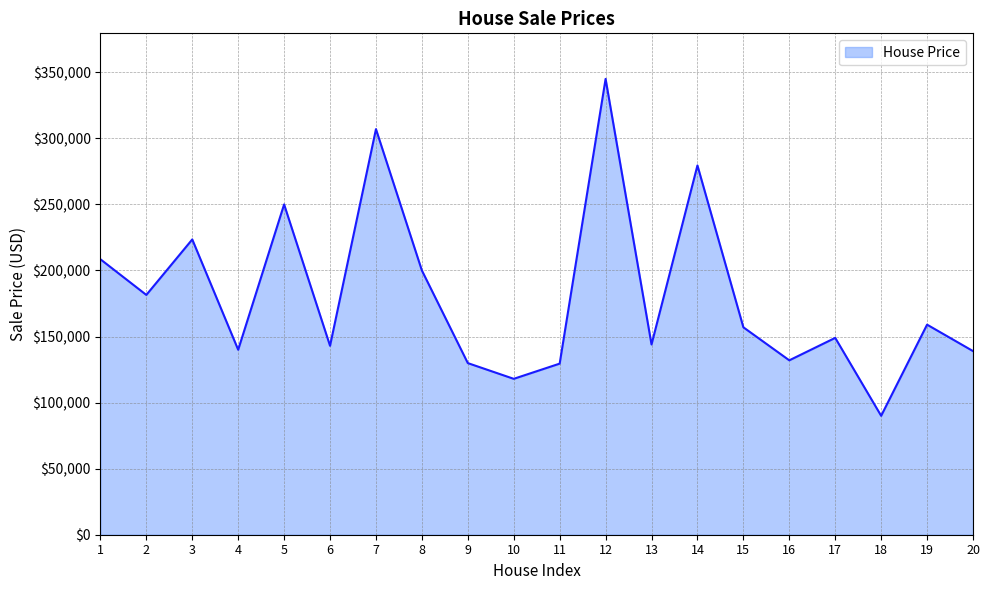

What is the change in value from 12 to 13?

-201000